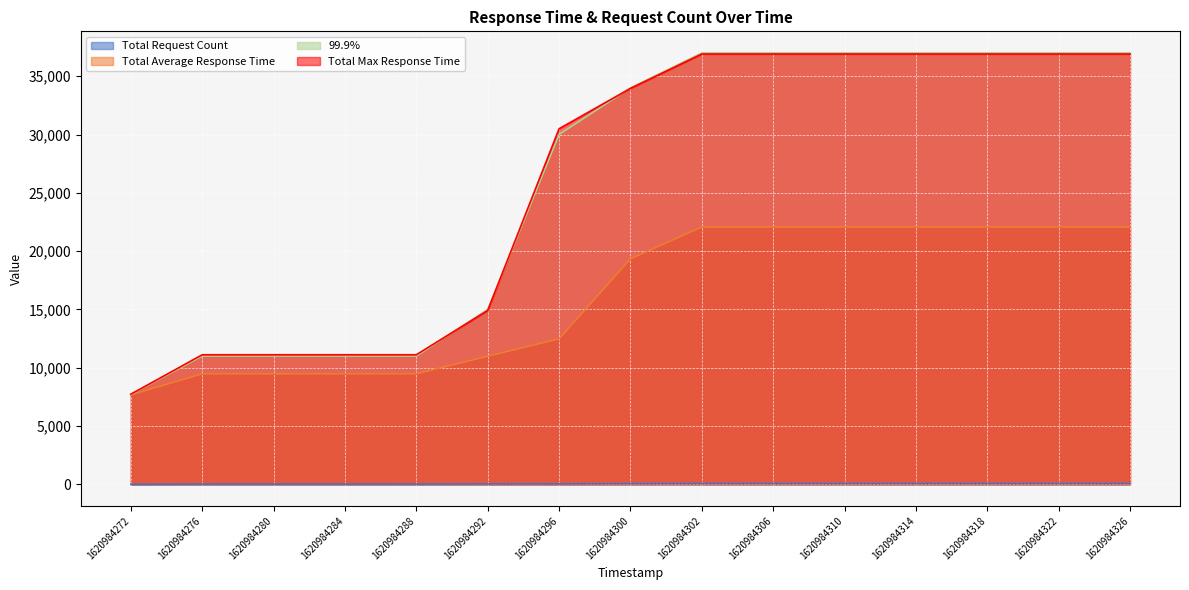

True or false: Total Average Response Time and Total Max Response Time cross at least once.

False